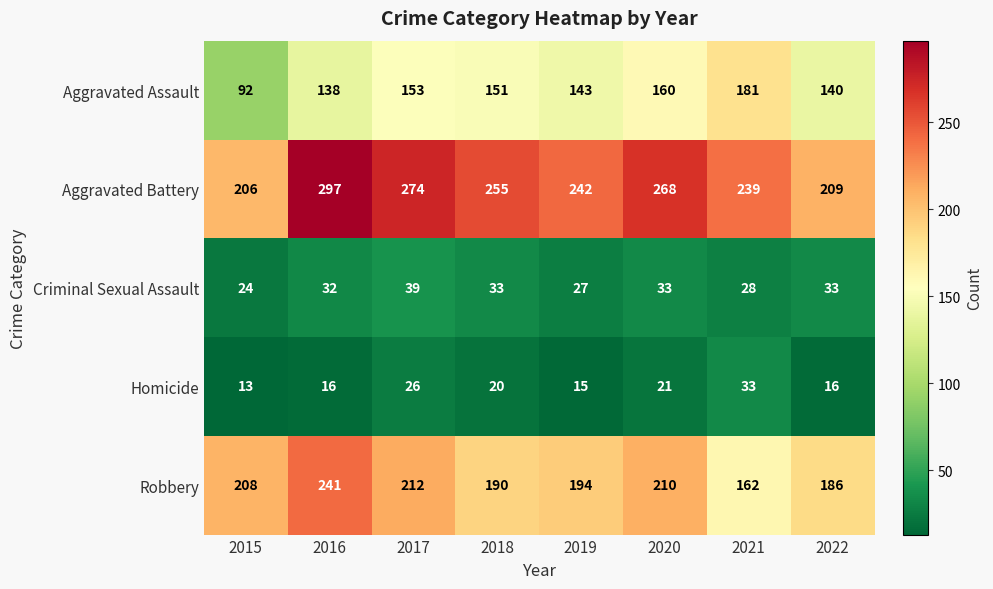

What is the difference between the highest and lowest values at 2015?

195